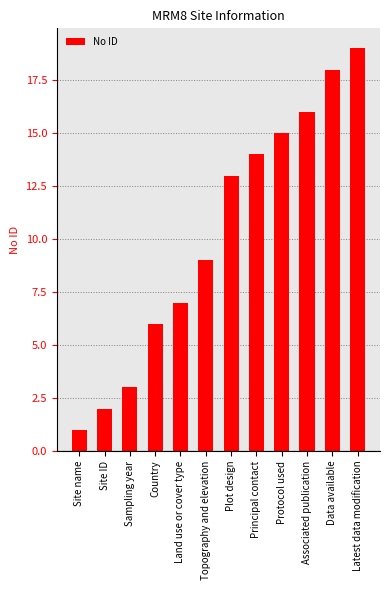

How many categories are shown in the chart?

12